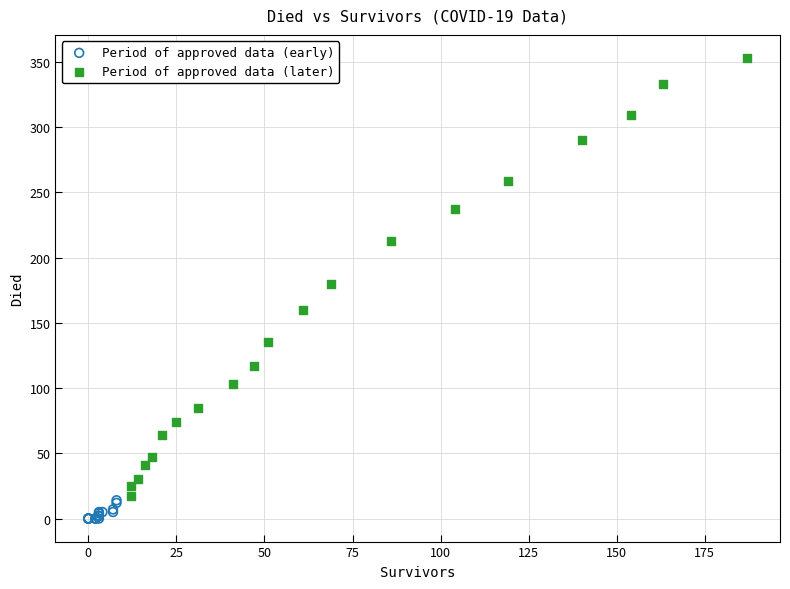

Which series has the widest spread of Y values?

Period of approved data (later)